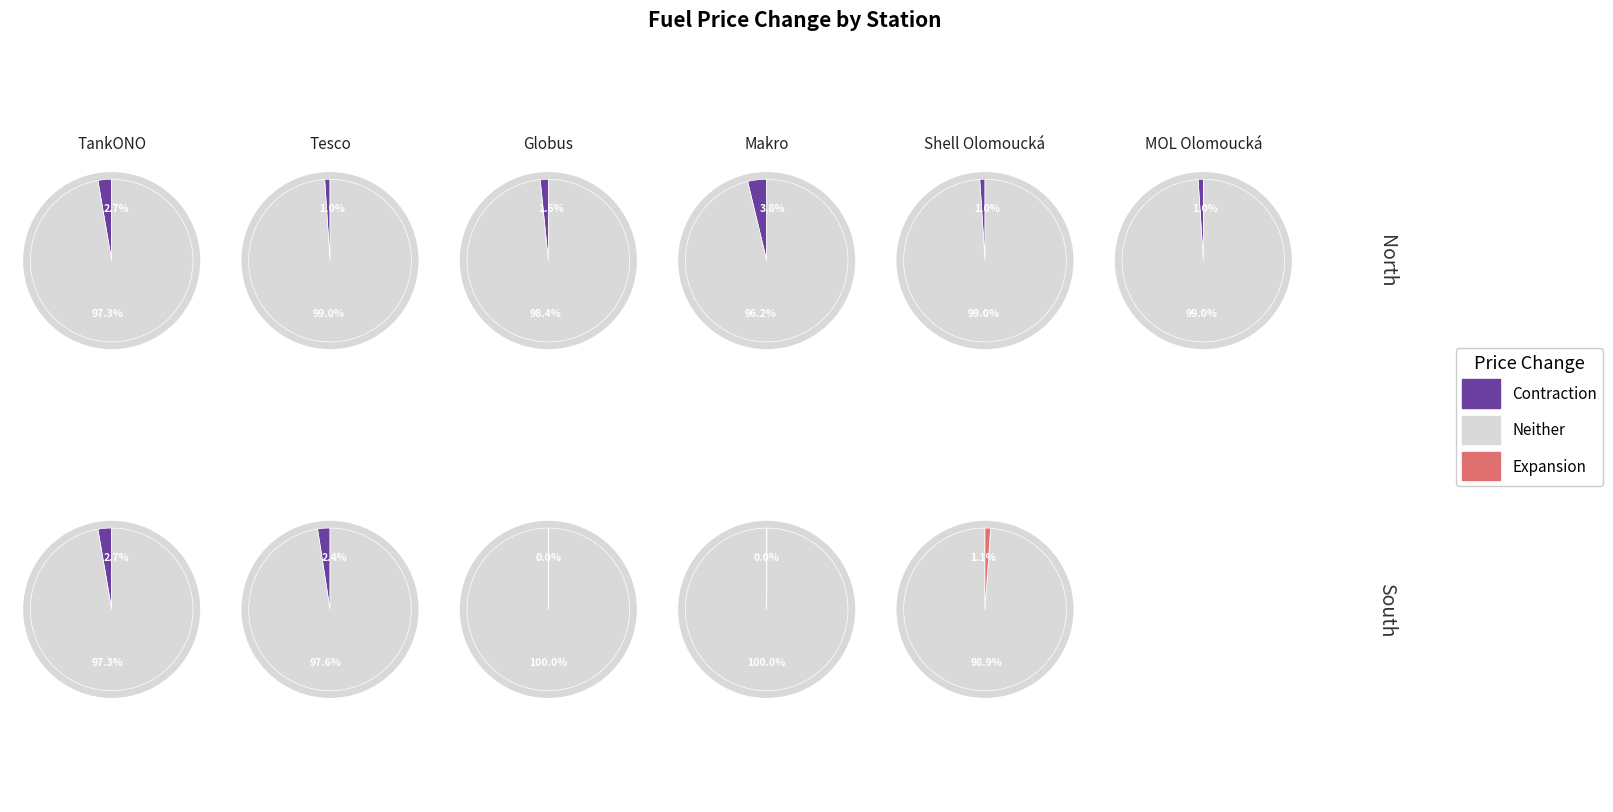

Count the number of slices in the pie.

11